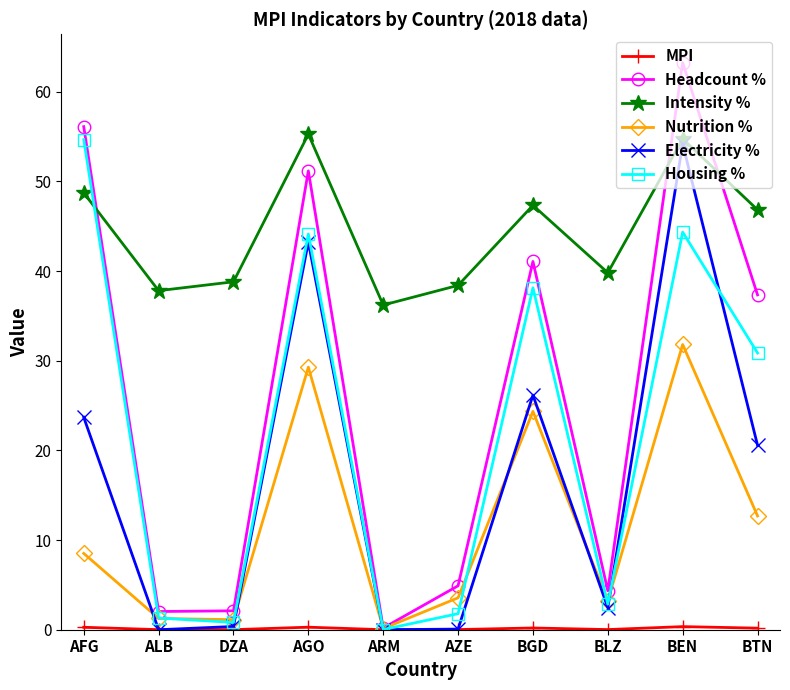

What is the label of the 2nd point from the left?

ALB